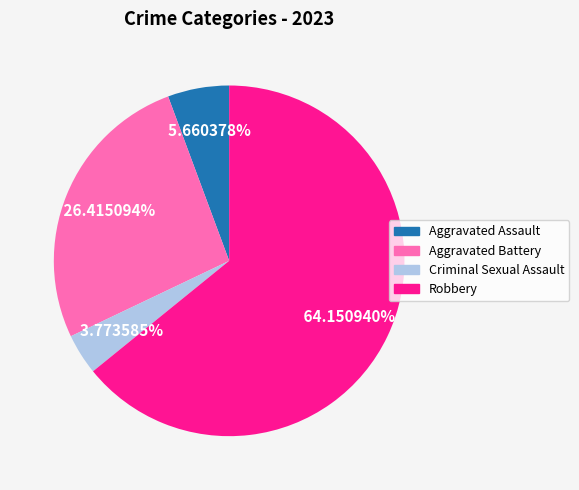

Is the sum of Robbery and Aggravated Battery greater than half?

Yes